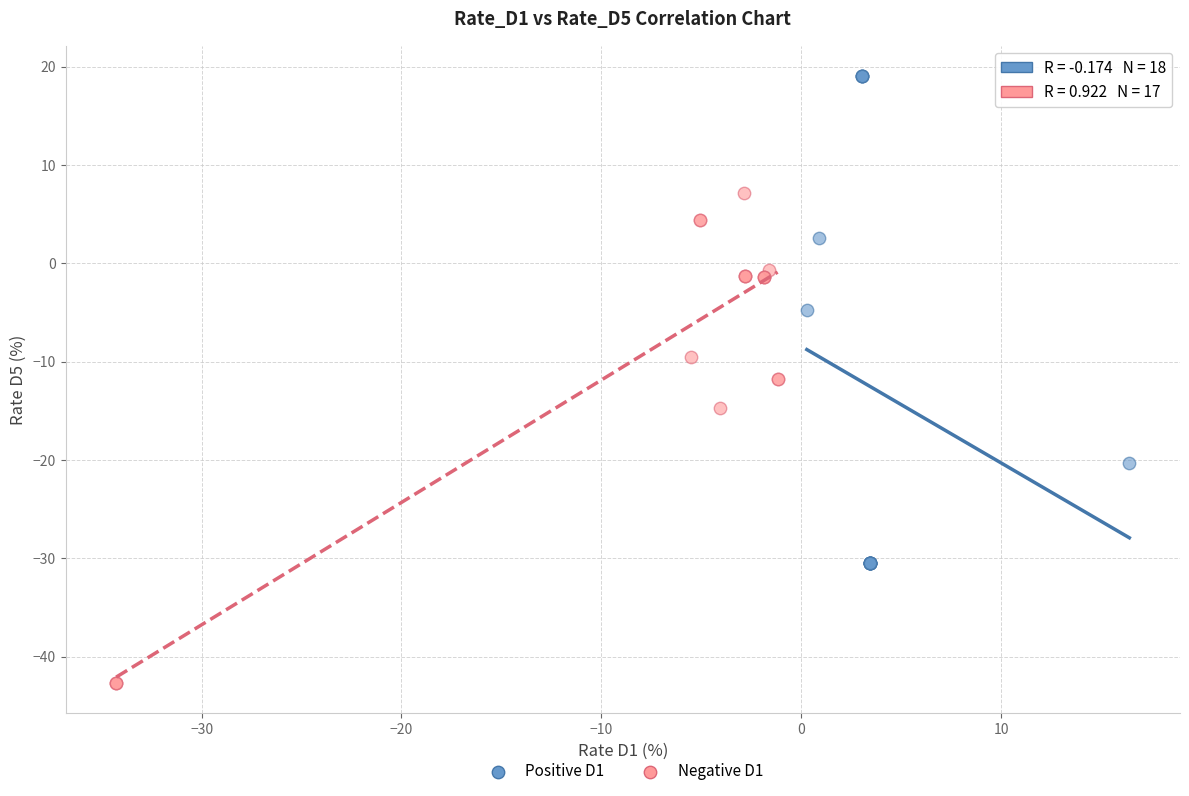

Which series reaches the maximum Y coordinate?

Positive D1